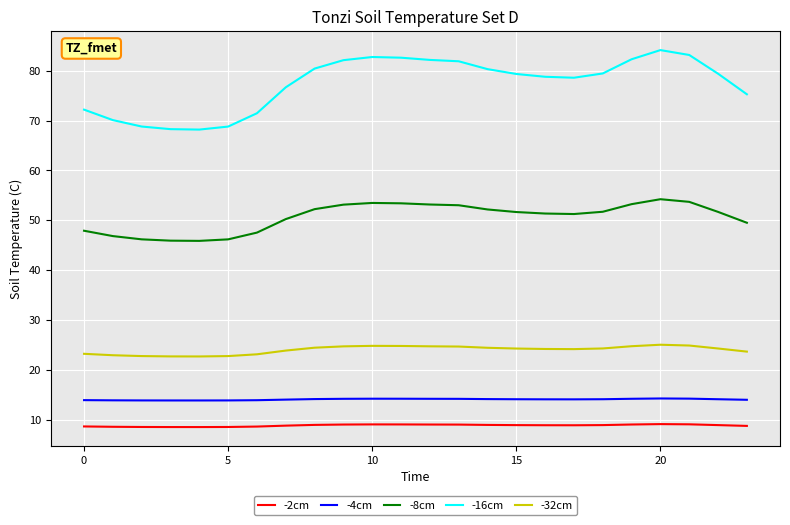

What is the minimum value for -32cm?

22.7